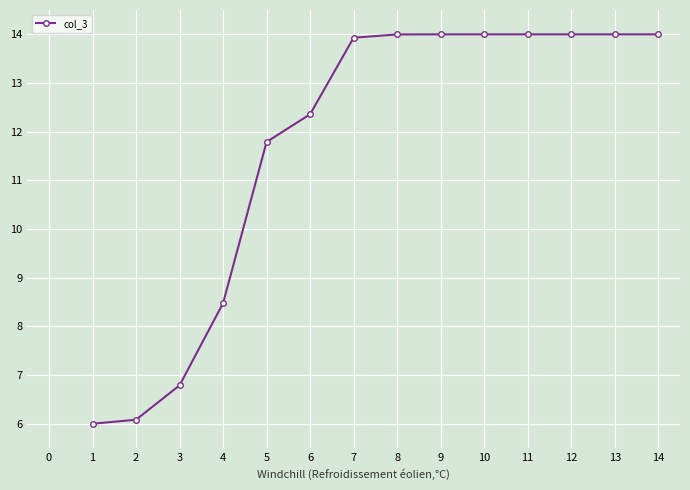

True or false: the data shows 14.0 at 8.

True